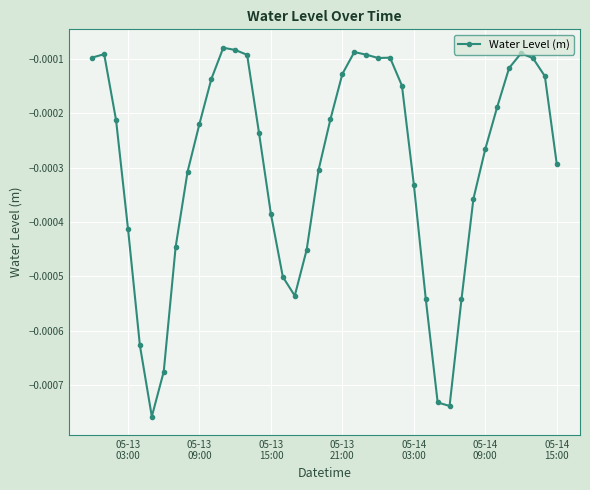

True or false: the data has more than 1 interior local peaks.

True